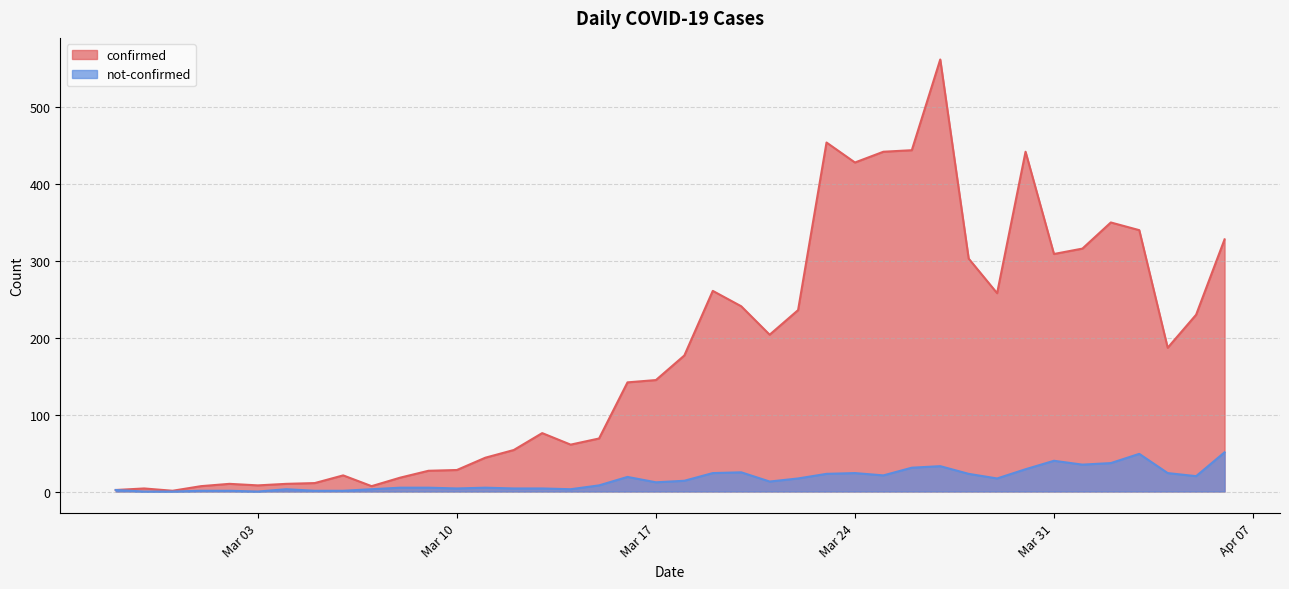

Reading left to right, what are all the values shown in this chart?

confirmed: 2	4	1	7	10	8	10	11	21	7	18	27	28	44	54	76	61	69	142	145	177	261	241	204	236	454	428	442	444	562	303	258	442	309	316	350	340	187	230	328
not-confirmed: 2	0	0	1	1	0	3	1	1	3	5	5	4	5	4	4	3	8	19	12	14	24	25	13	17	23	24	21	31	33	23	17	29	40	35	37	49	24	20	51